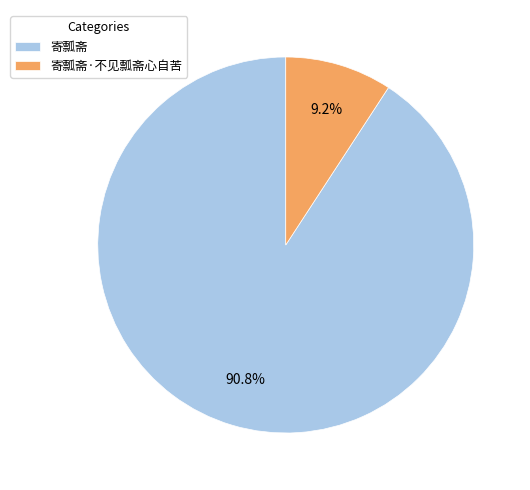

Which category has the smallest portion of the pie?

寄瓢斋·不见瓢斋心自苦